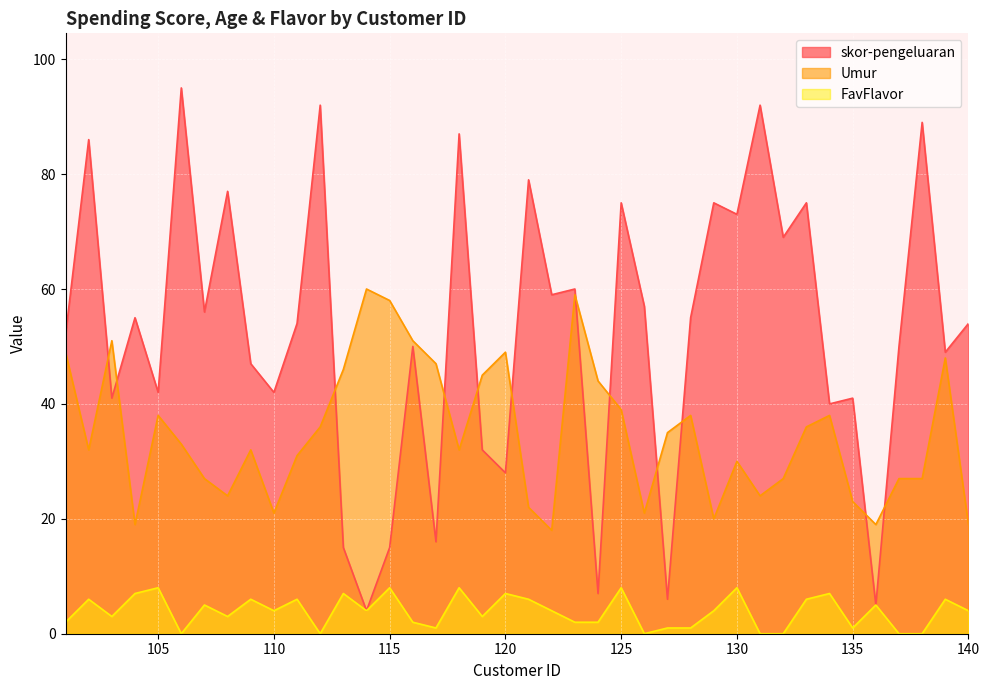

How many FavFlavor values are between 1 and 6?

24